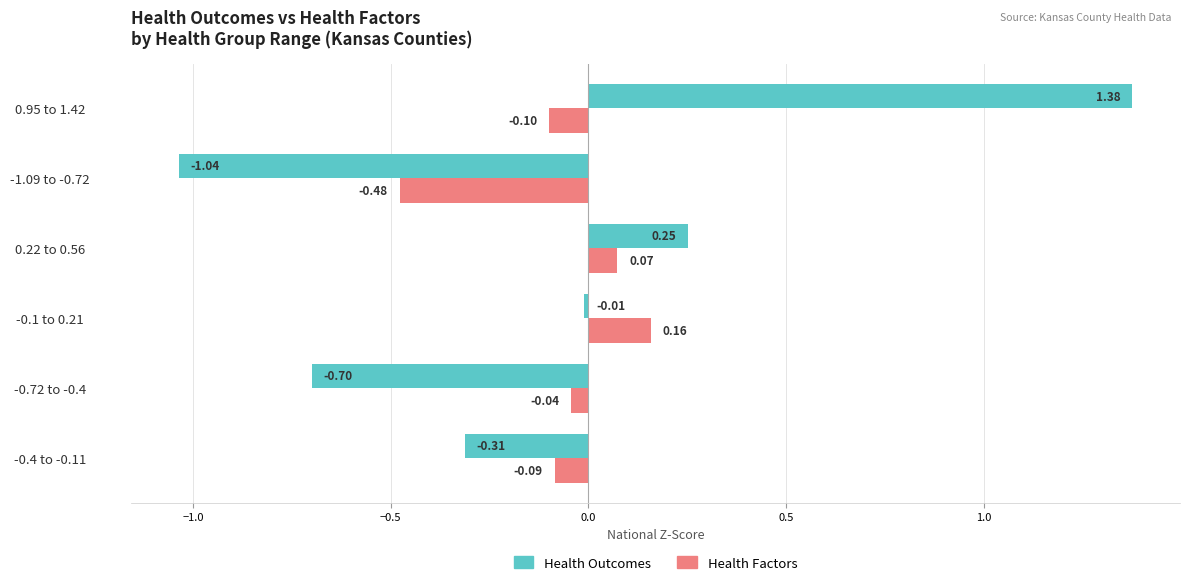

Between -0.4 to -0.11 and -0.1 to 0.21, which series saw the biggest shift?

Health Outcomes